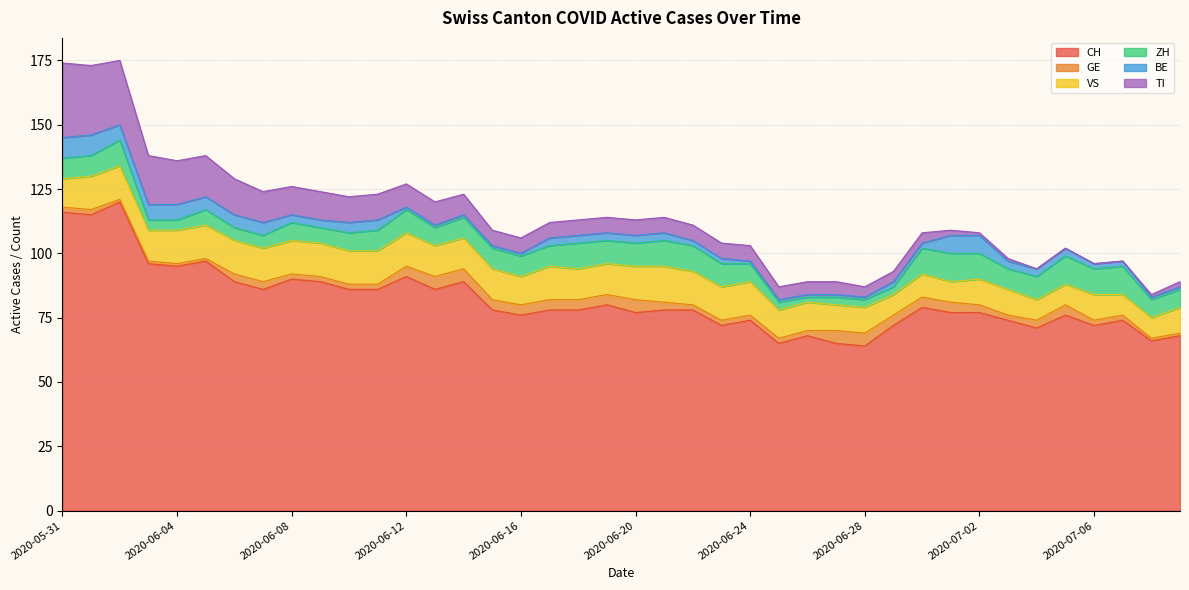

Which series has the largest total across all categories?

CH